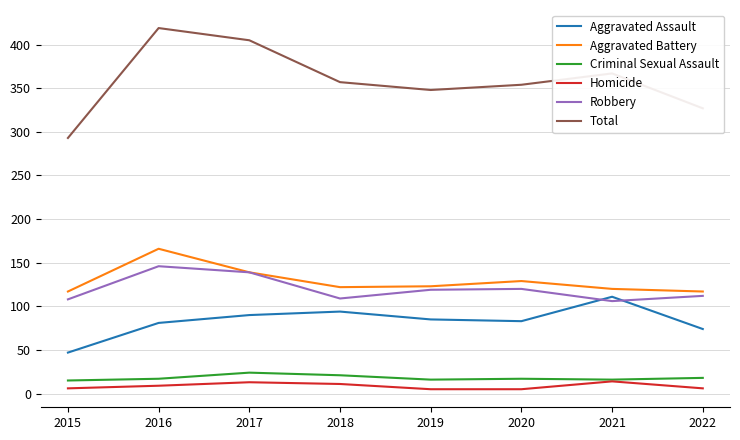

True or false: Homicide has a value of 6 at 2022.

True